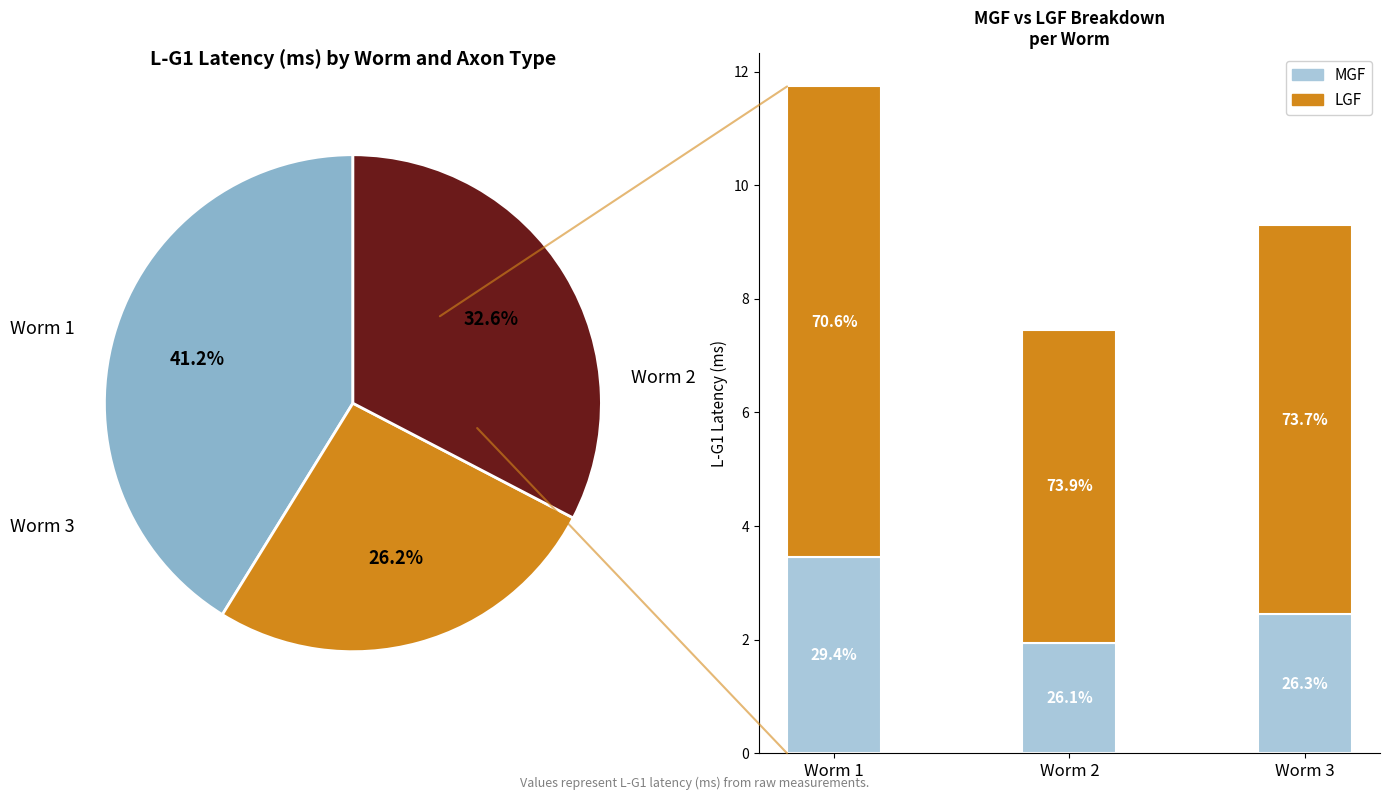

What is the smallest slice in the pie chart?

Worm 2